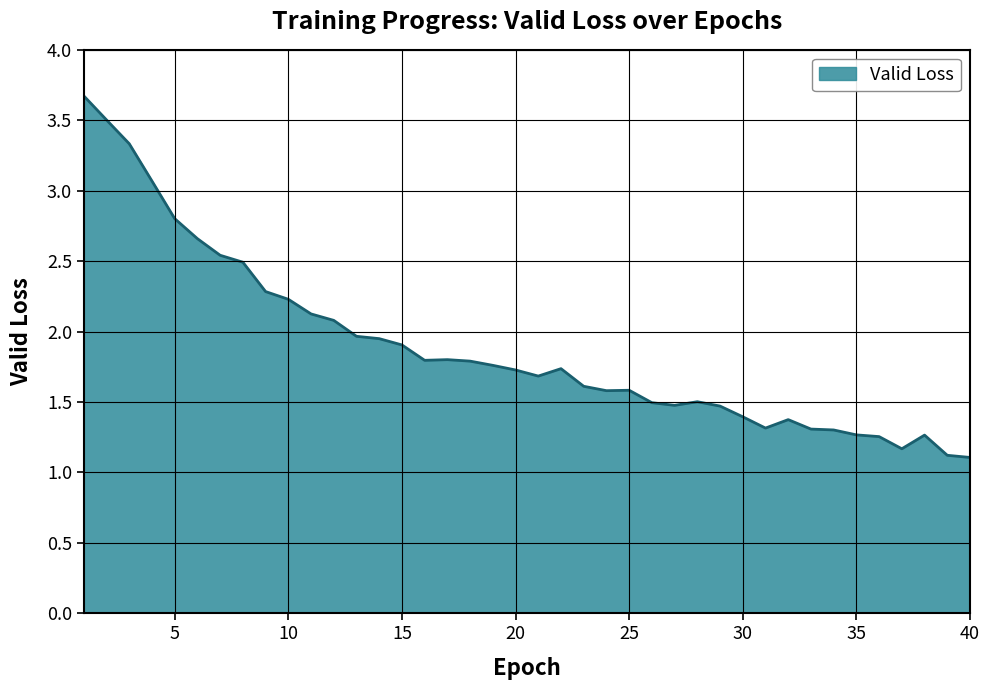

What is the maximum value shown in the chart?

3.7